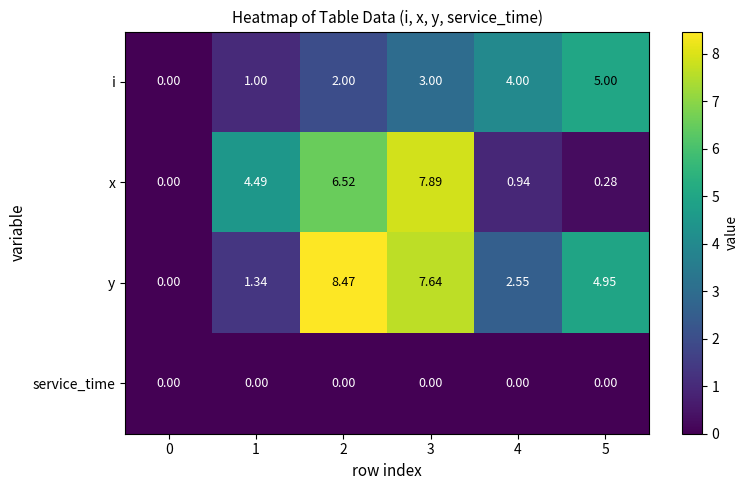

At 2, list the series in order from smallest to largest.

service_time, i, x, y